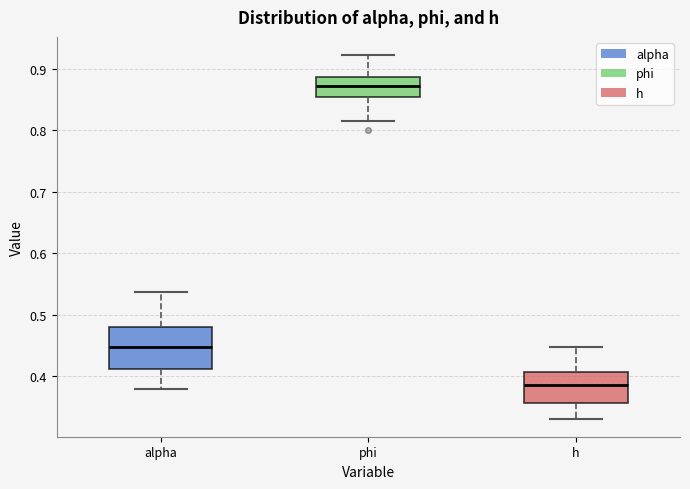

Where is the upper edge of the box for alpha on the y-axis? The values are not printed on the chart, so give them approximately, as read against the axis.

0.48